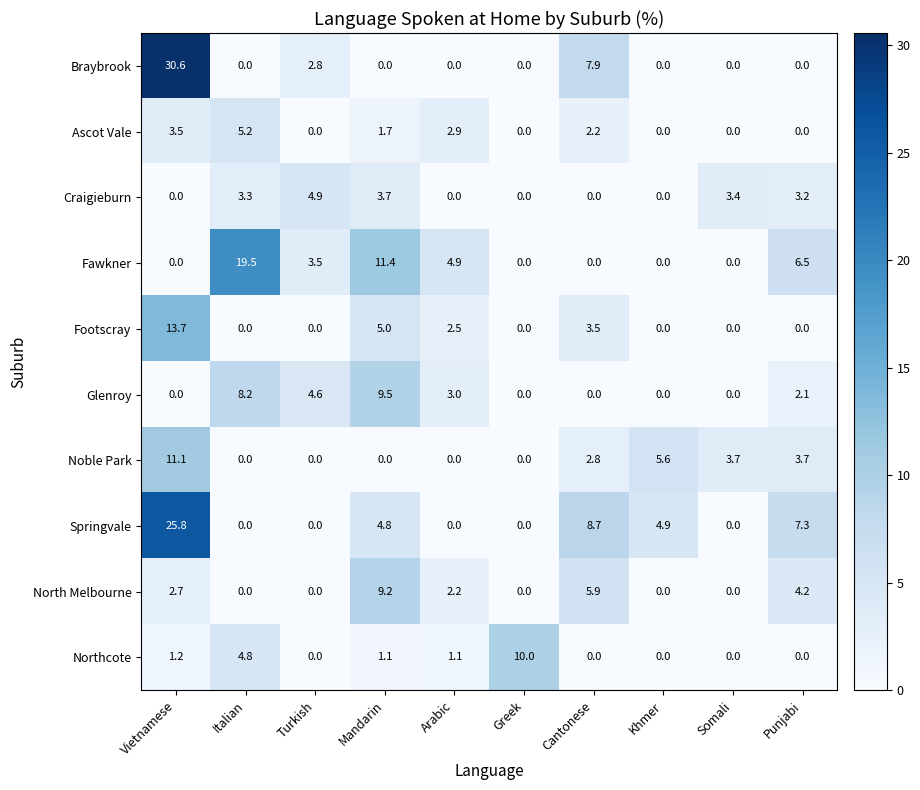

What is the difference between the highest and lowest values at Somali?

3.7